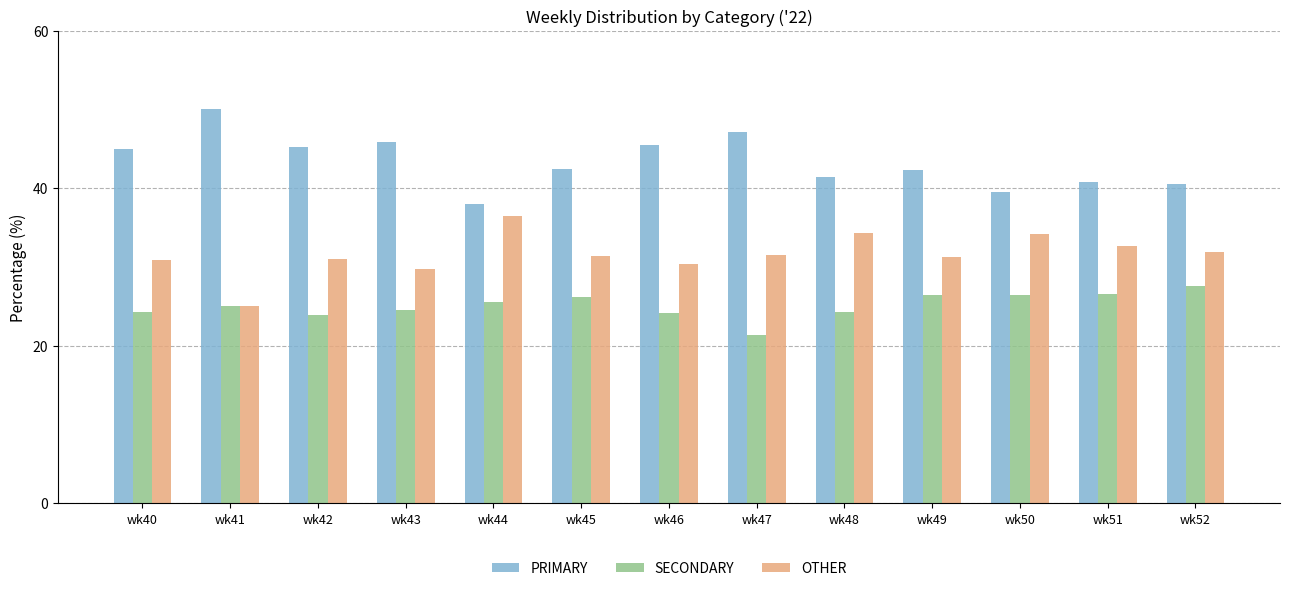

How many groups of bars are there?

13